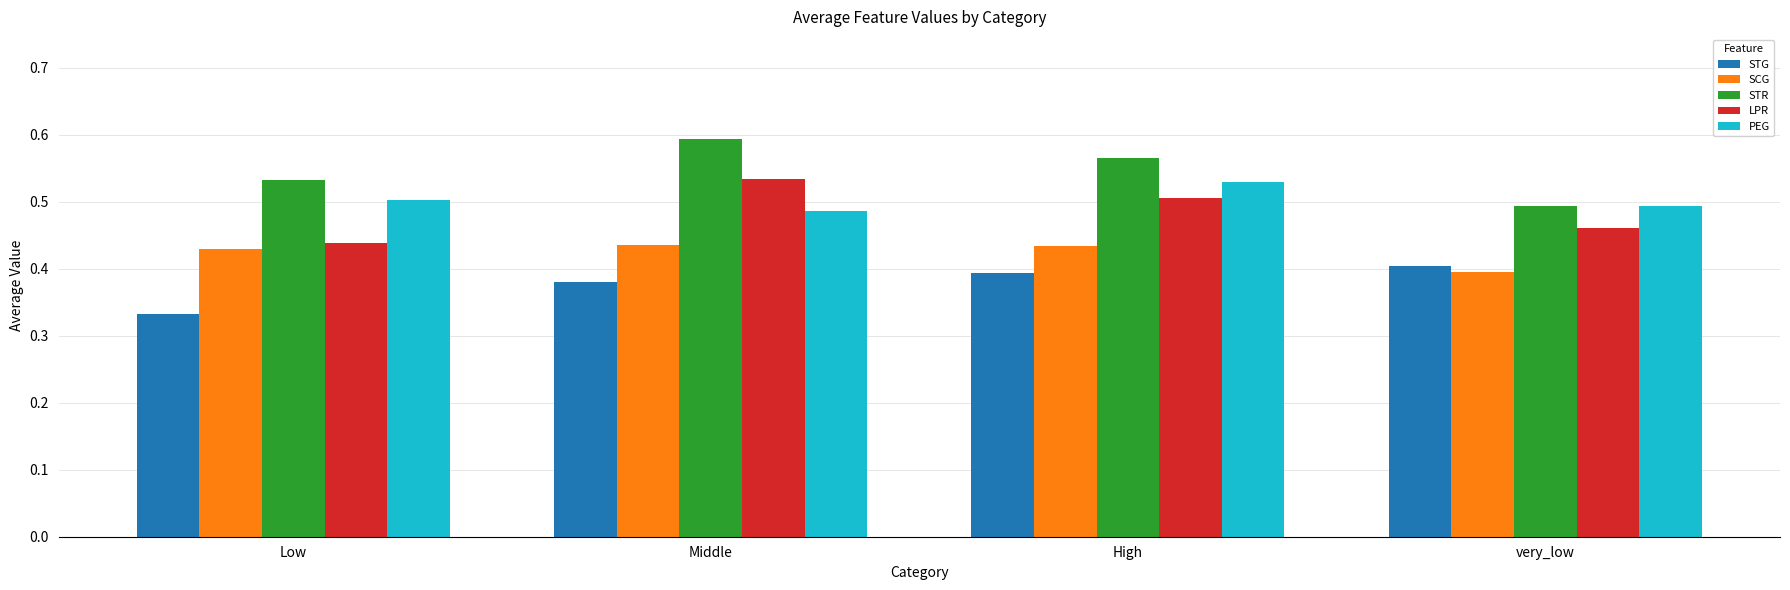

Count the LPR values in the range 0 to 1.

4